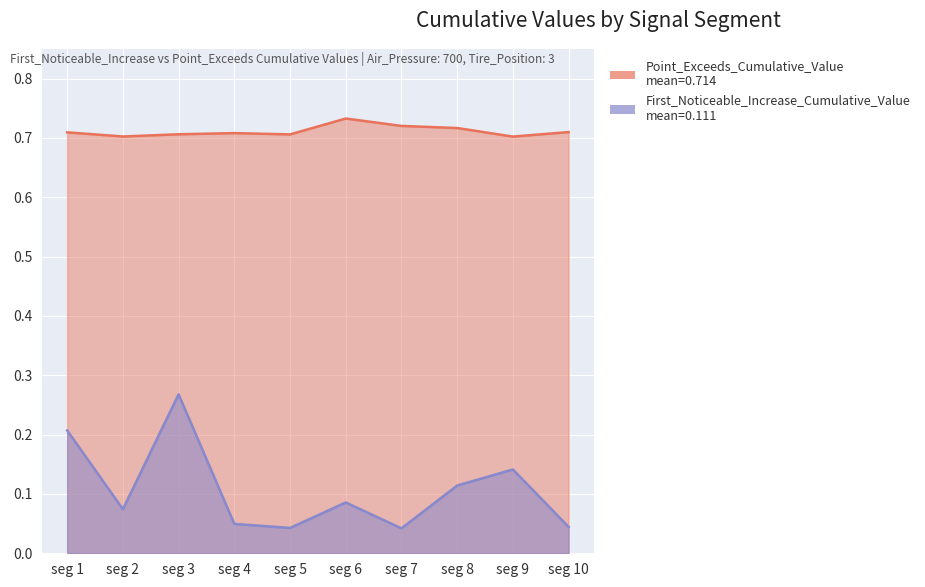

Reading left to right, list all the values displayed in this chart.

First_Noticeable_Increase_Cumulative_Value: 0.2	0.1	0.3	0.0	0.0	0.1	0.0	0.1	0.1	0.0
Point_Exceeds_Cumulative_Value: 0.7	0.7	0.7	0.7	0.7	0.7	0.7	0.7	0.7	0.7